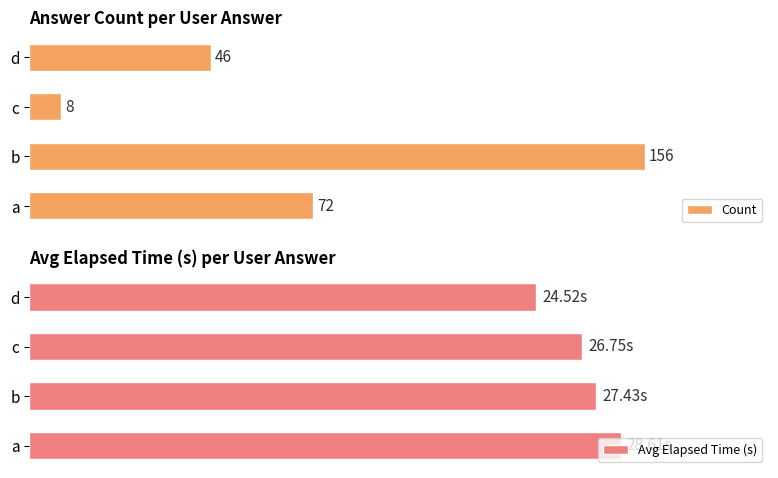

Reading left to right, transcribe all the data shown in this chart.

Count: 72.0	156.0	8.0	46.0
Avg Elapsed Time (s): 28.6	27.4	26.8	24.5